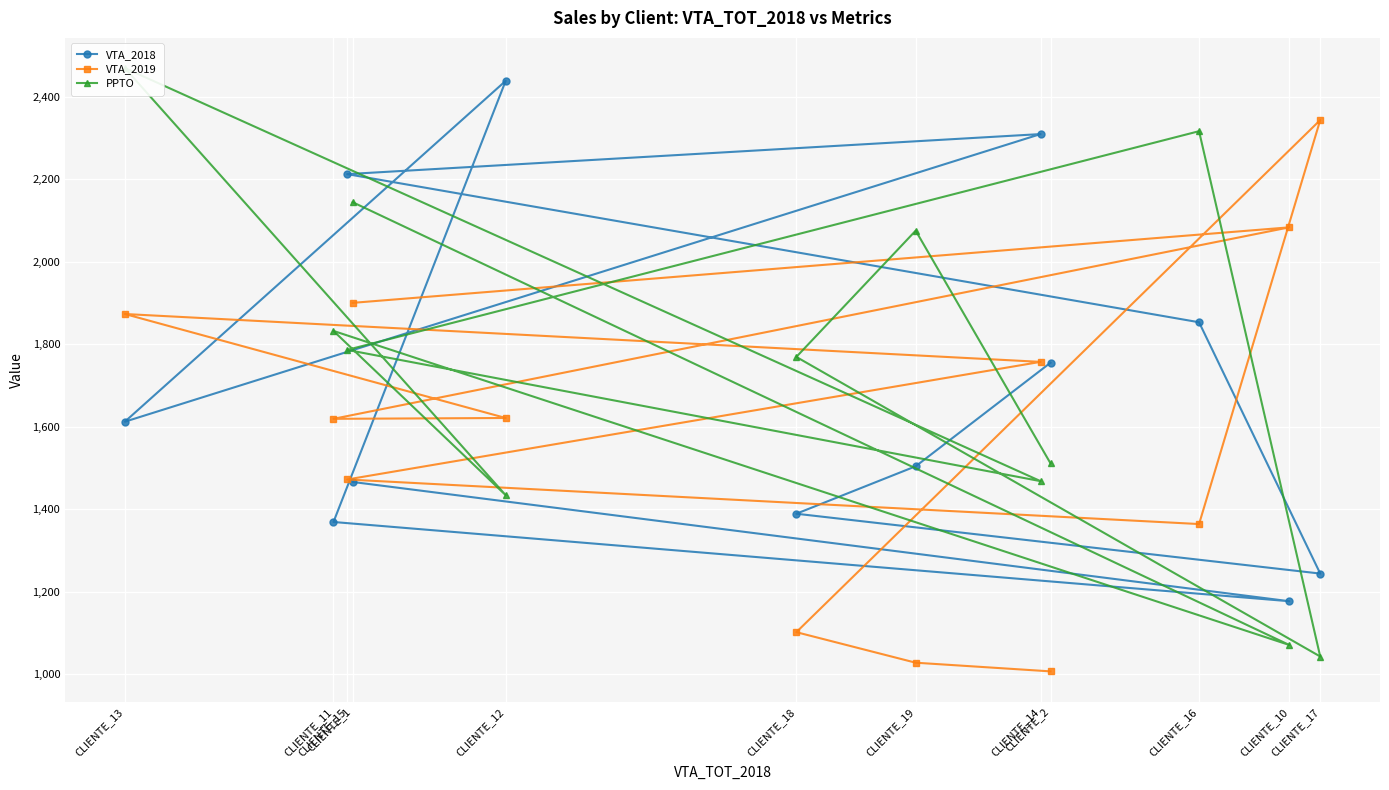

Count the number of data series in this chart.

3